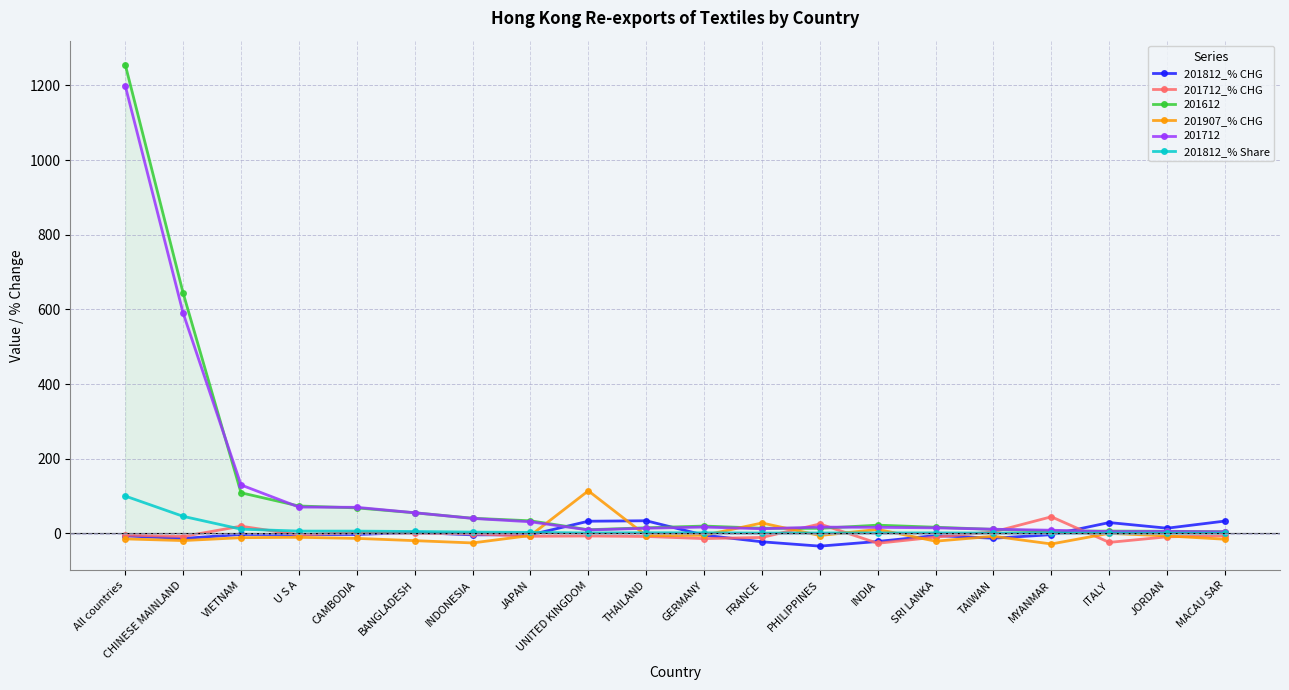

How many series are shown in this chart?

6